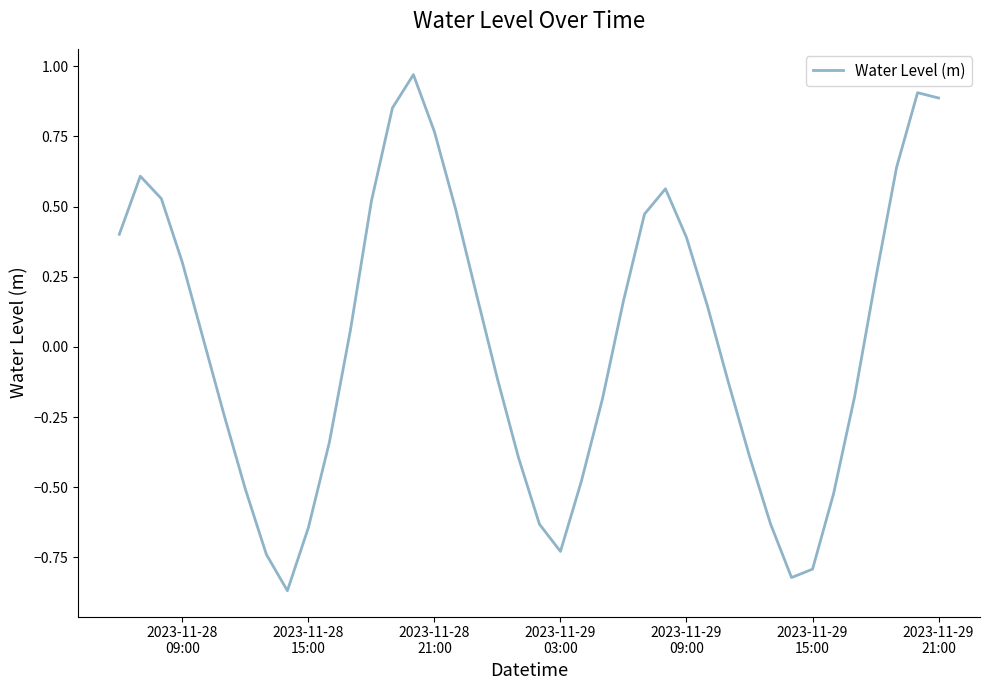

What is the difference between the maximum and minimum values?

1.8